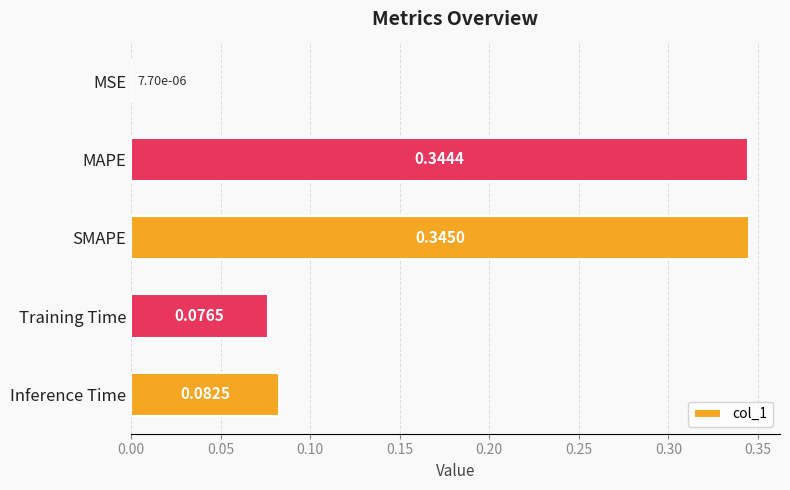

What is the change in value from MSE to Training Time?

+0.1